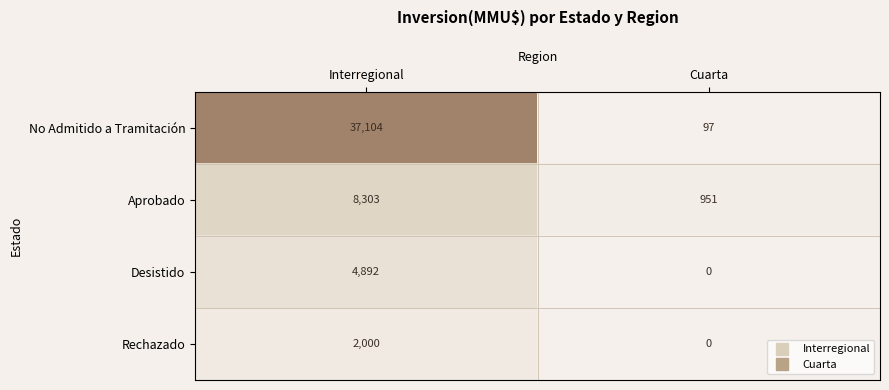

What is the maximum value for Rechazado?

2000